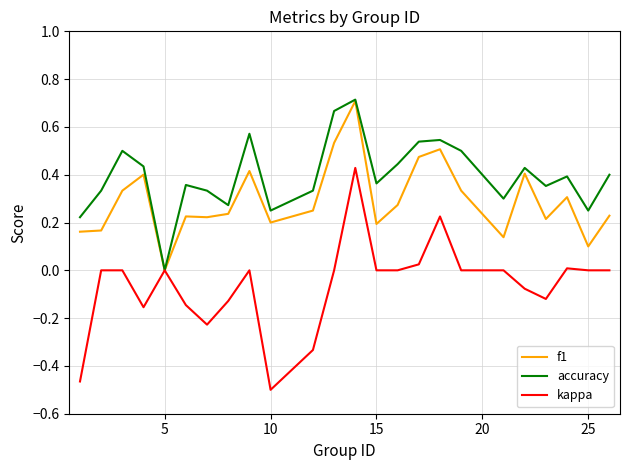

Which series has the largest total across all categories?

accuracy